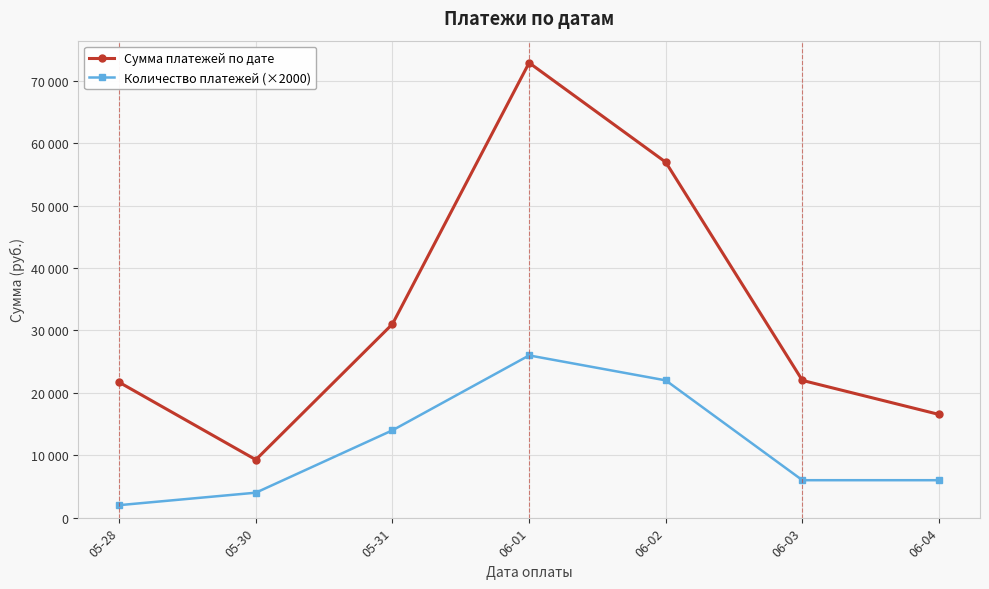

Does the chart have visible grid lines?

Yes